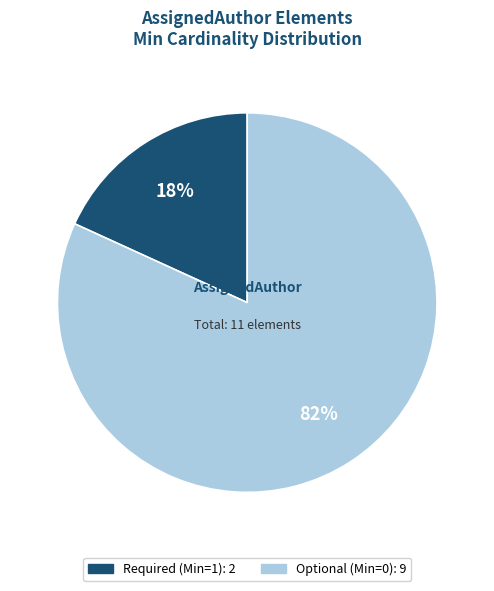

To the nearest percent, what is the average slice percentage?

50%